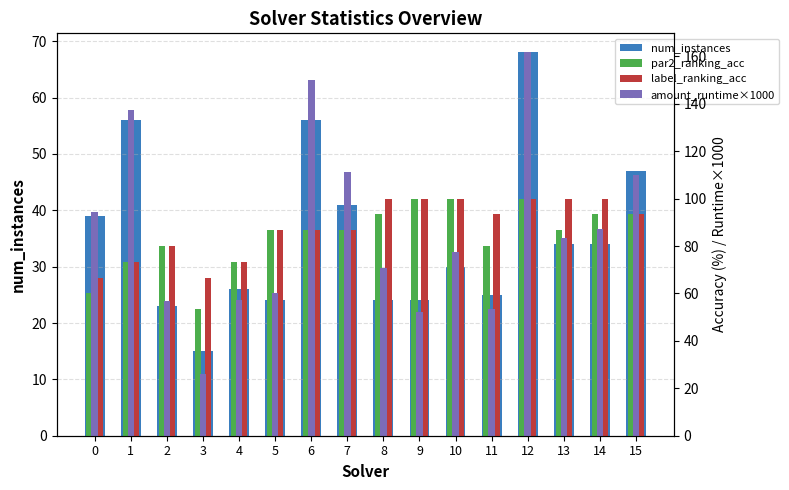

How many bars are there in each group?

4